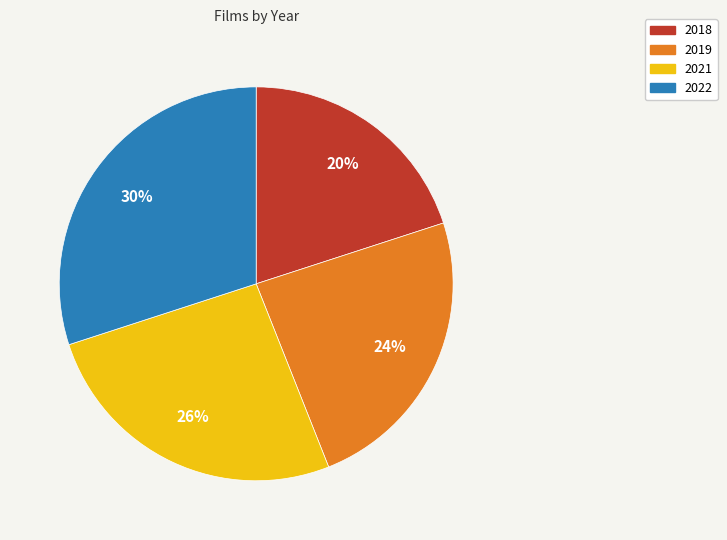

Do 2021 and 2022 together represent more than half of the pie?

Yes